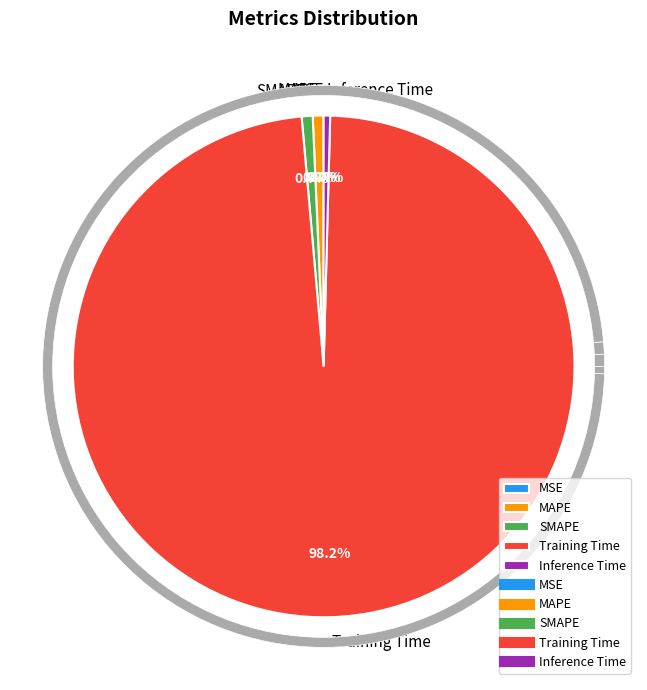

What is the largest slice in the pie chart?

Training Time